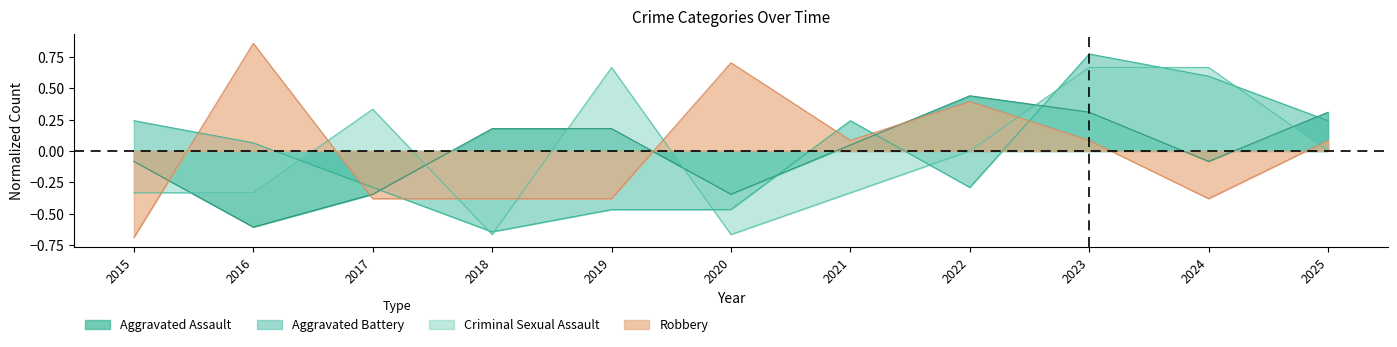

The value of Robbery at 2017 is -0.6. True or false?

False